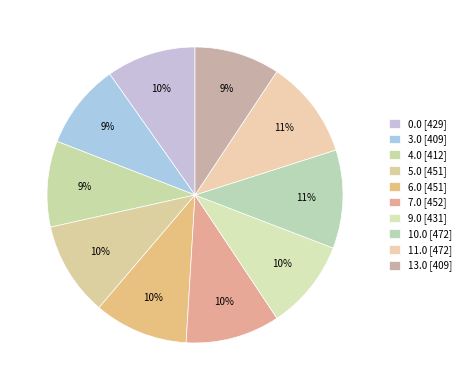

Count the number of slices in the pie.

10